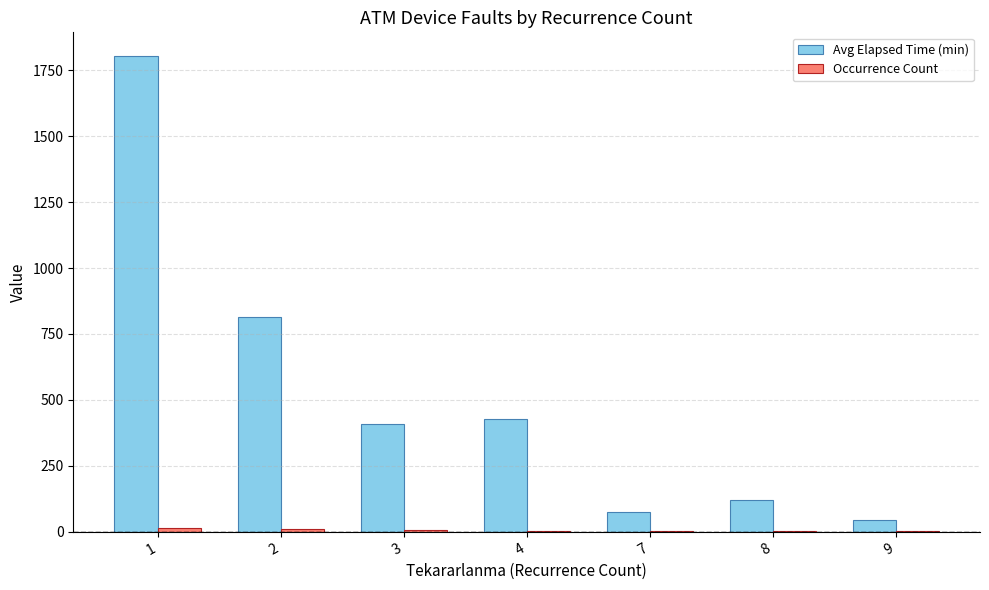

What is the sum of all Avg Elapsed Time (min) values?

3692.9